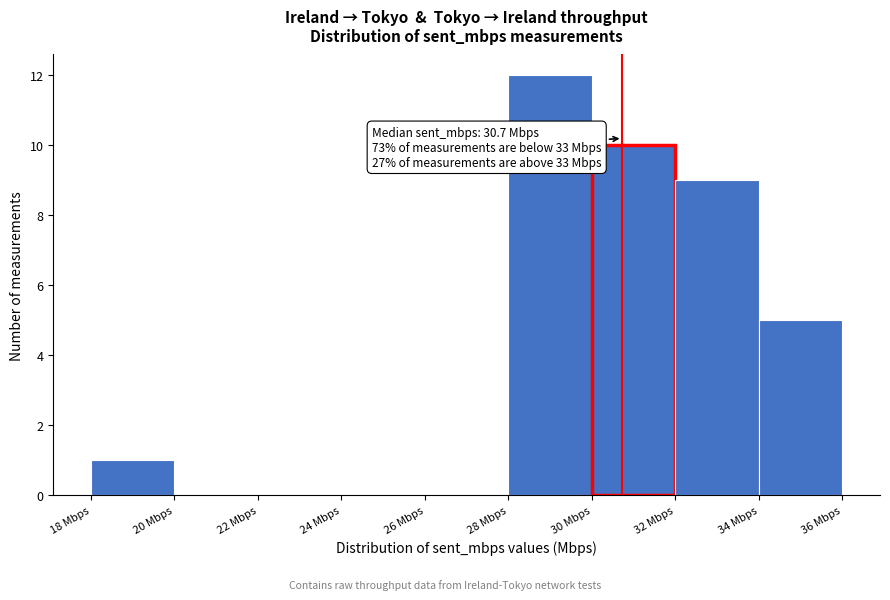

Which range on the x-axis has the tallest bar?

28 to 30